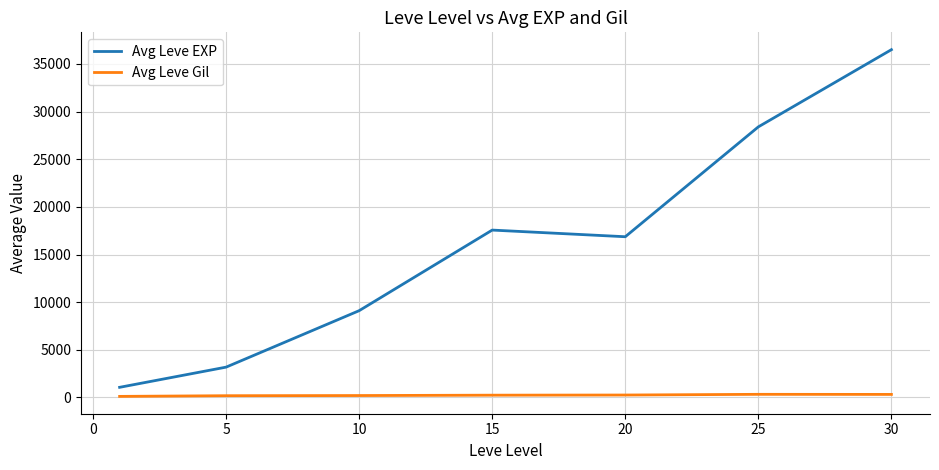

Which series has the widest spread of values?

Avg Leve EXP